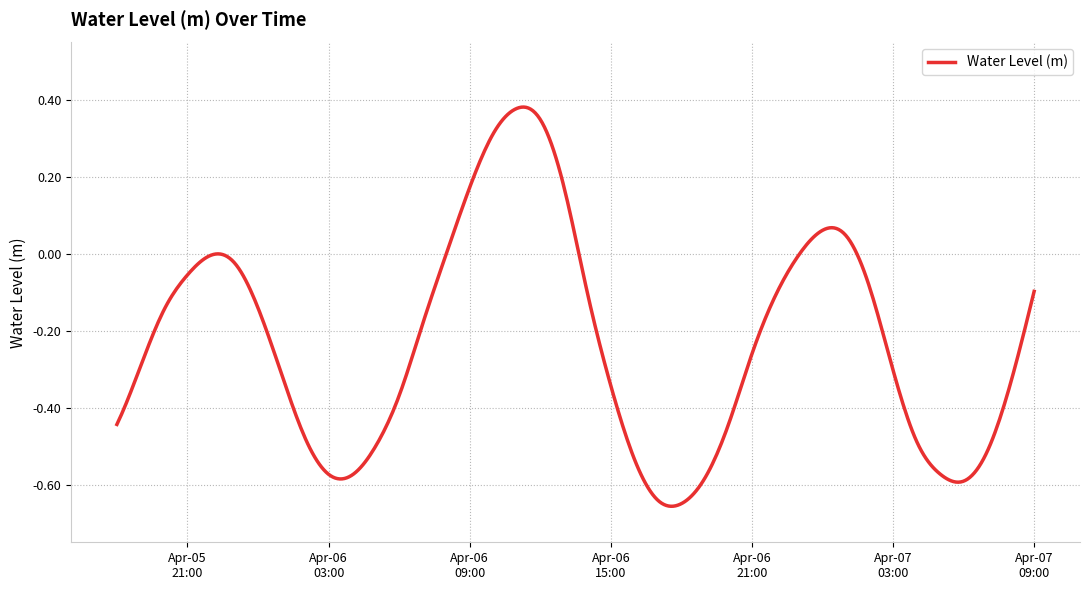

What is the difference between the maximum and minimum values?

1.0